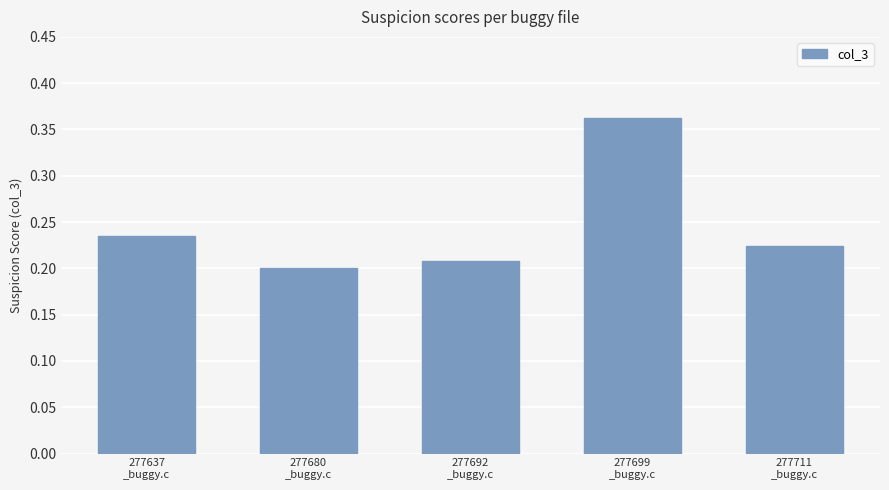

Are the bars grouped side by side (vs. stacked)?

No